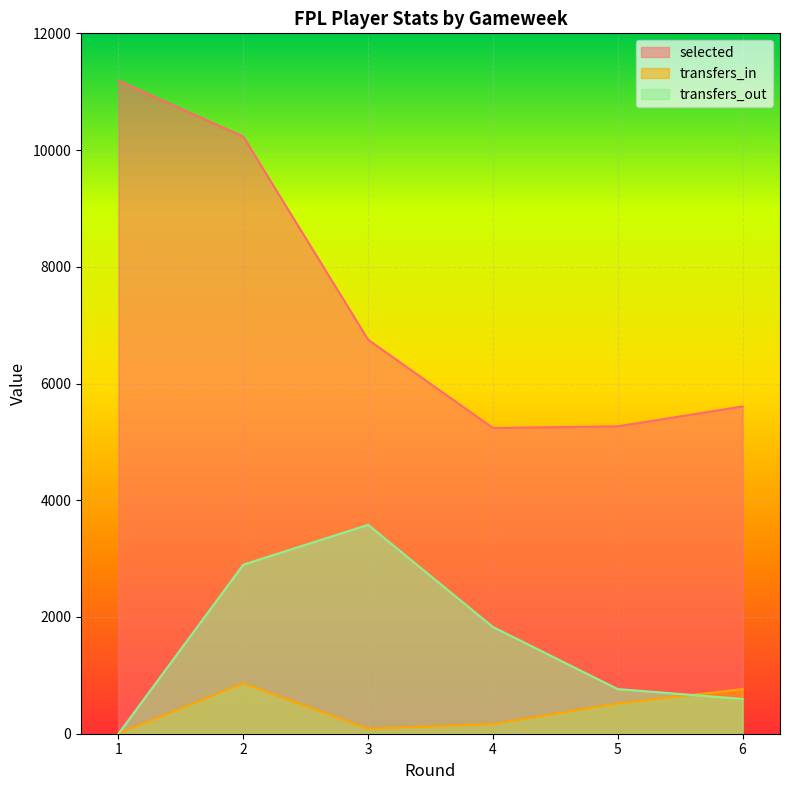

How many distinct data groups are displayed?

3